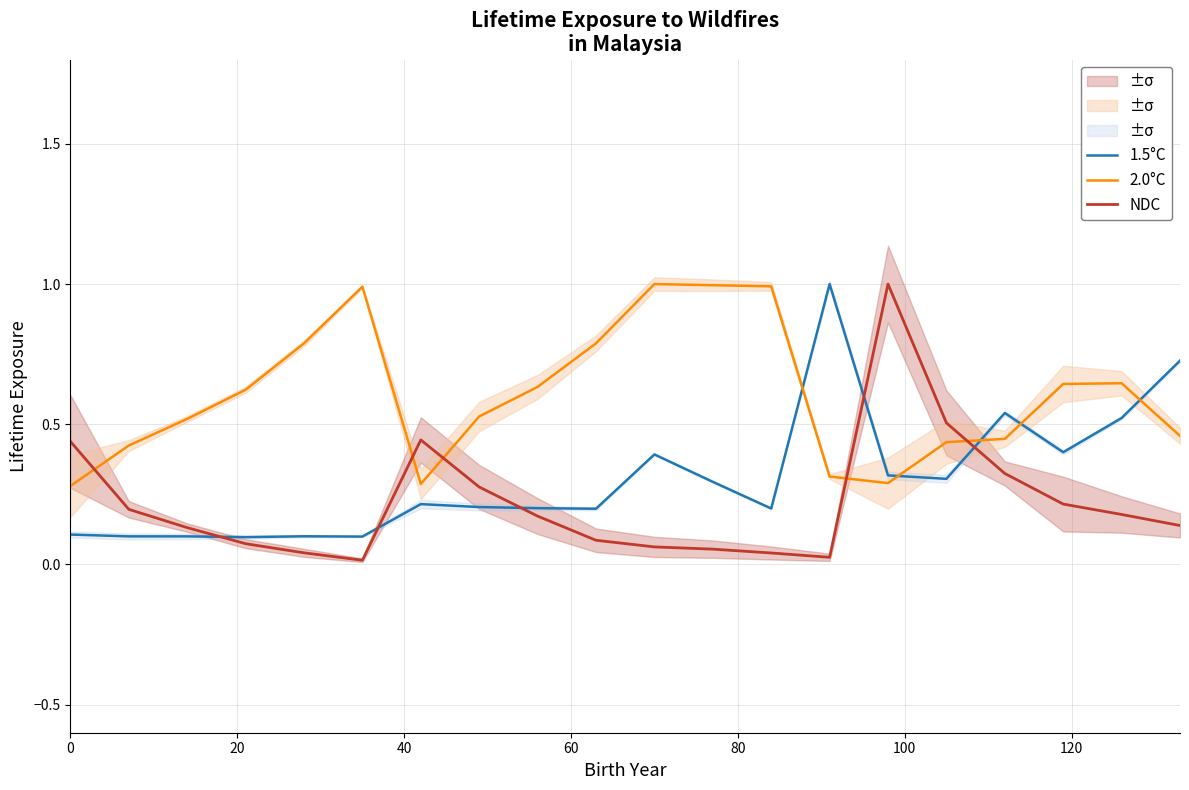

True or false: 1.5°C and 2.0°C intersect in this chart.

True